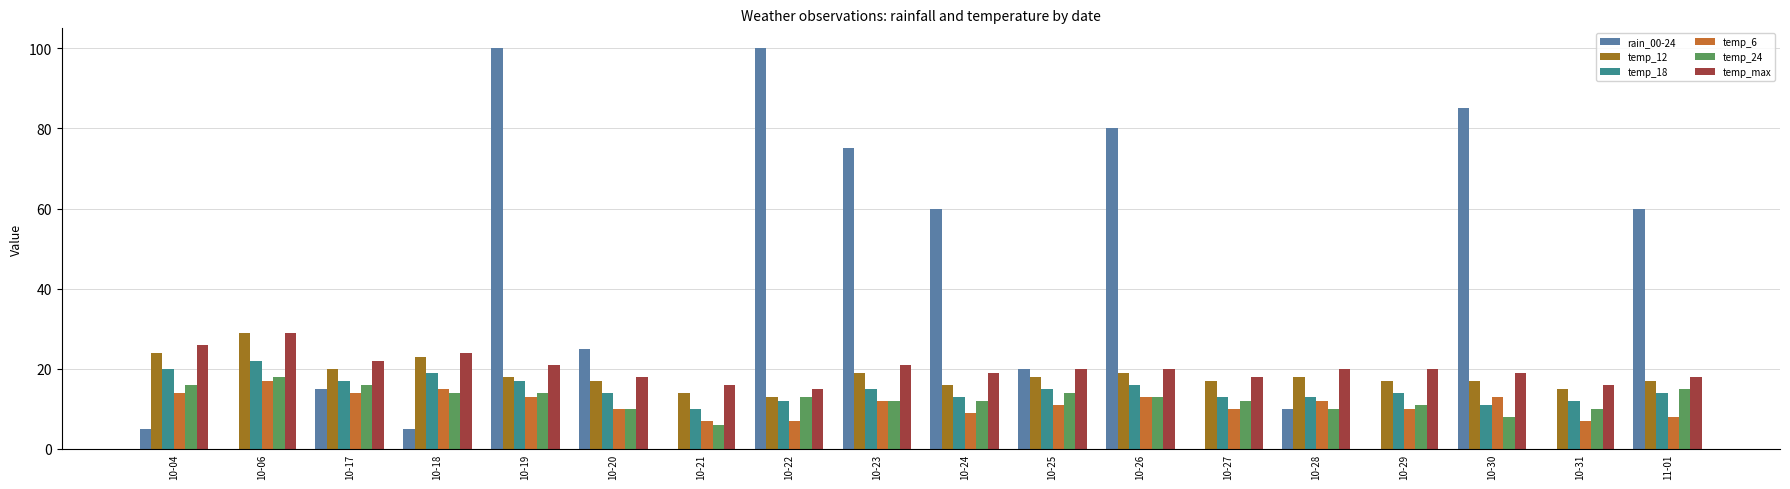

What is the highest value of the temp_12 series?

29